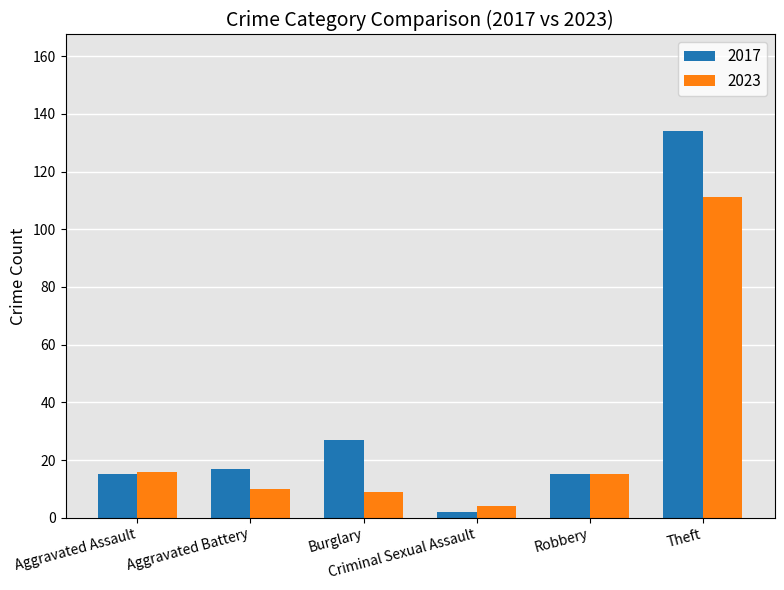

List the series in order of their overall mean, lowest first.

2023, 2017